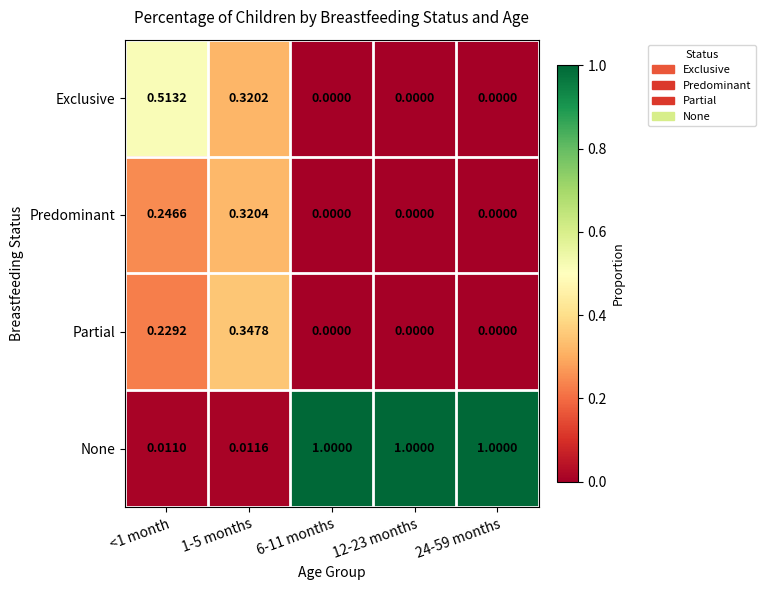

Which series has the largest total across all categories?

None